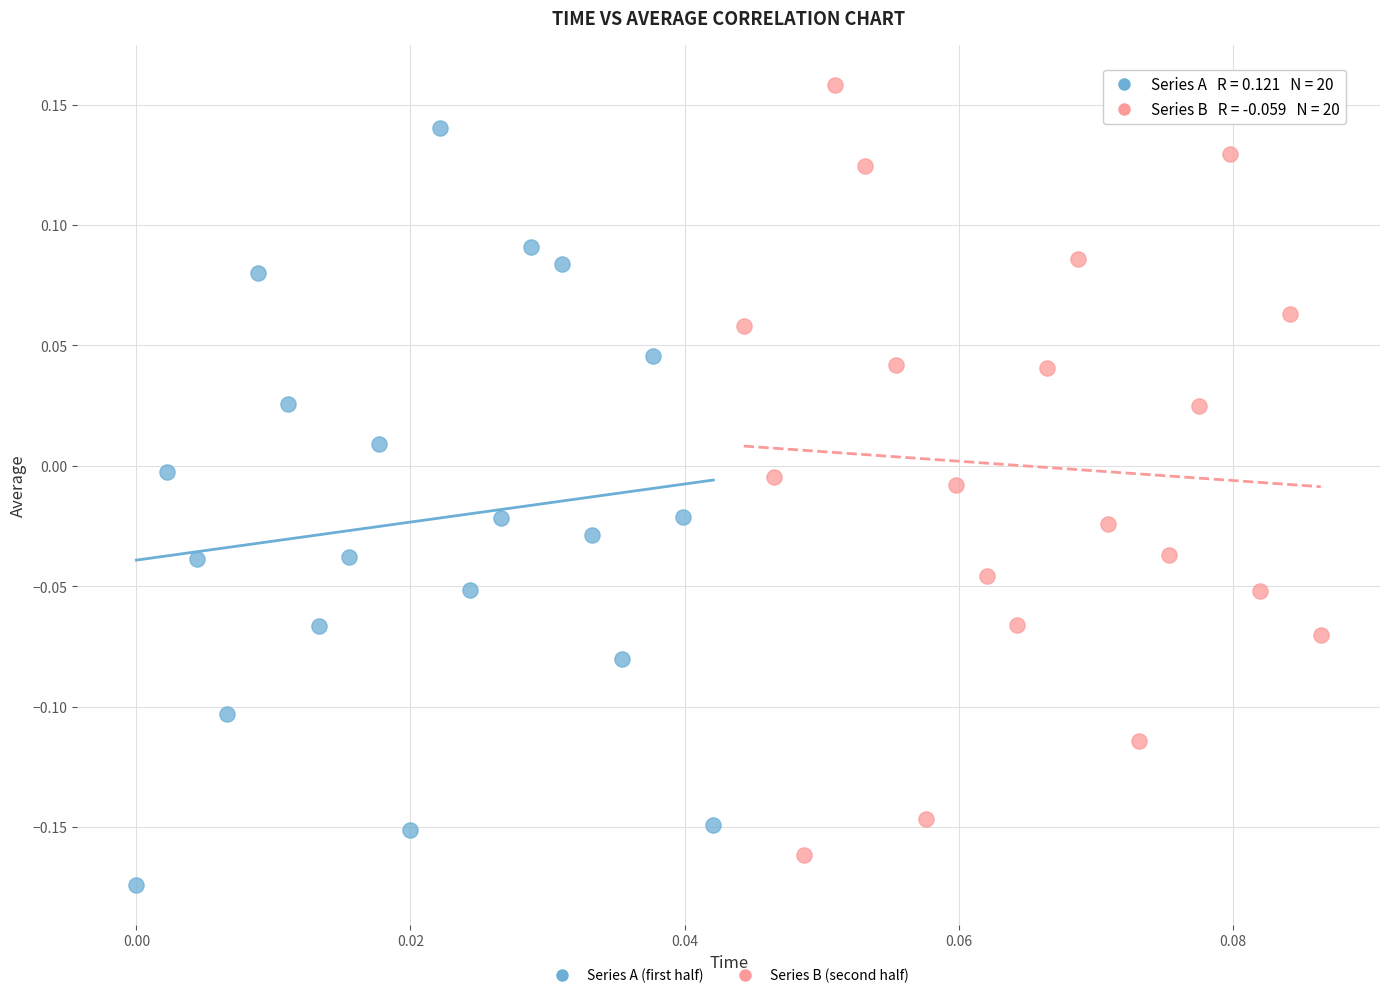

Which series contains the lowest Y value?

Series A (first half)